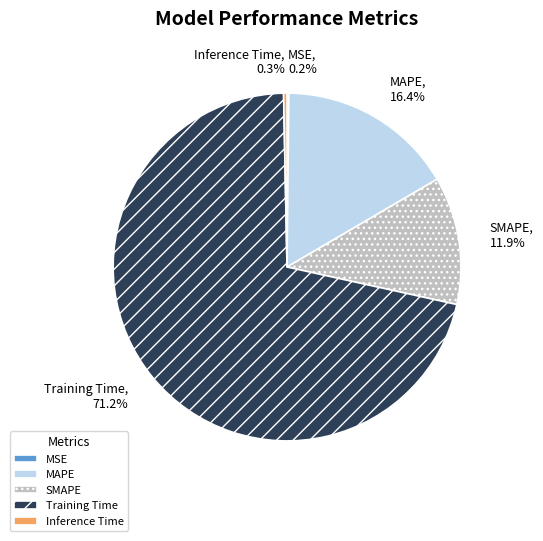

What percentage is the MAPE slice, to the nearest percent?

16%